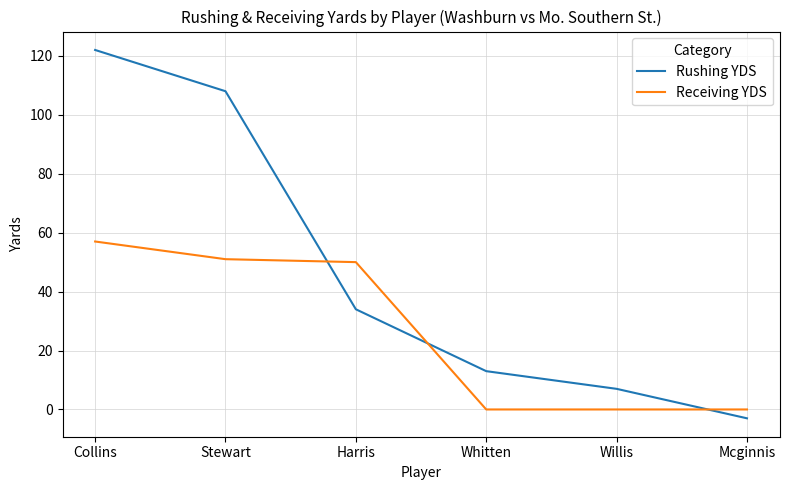

What position from the right is Whitten?

3